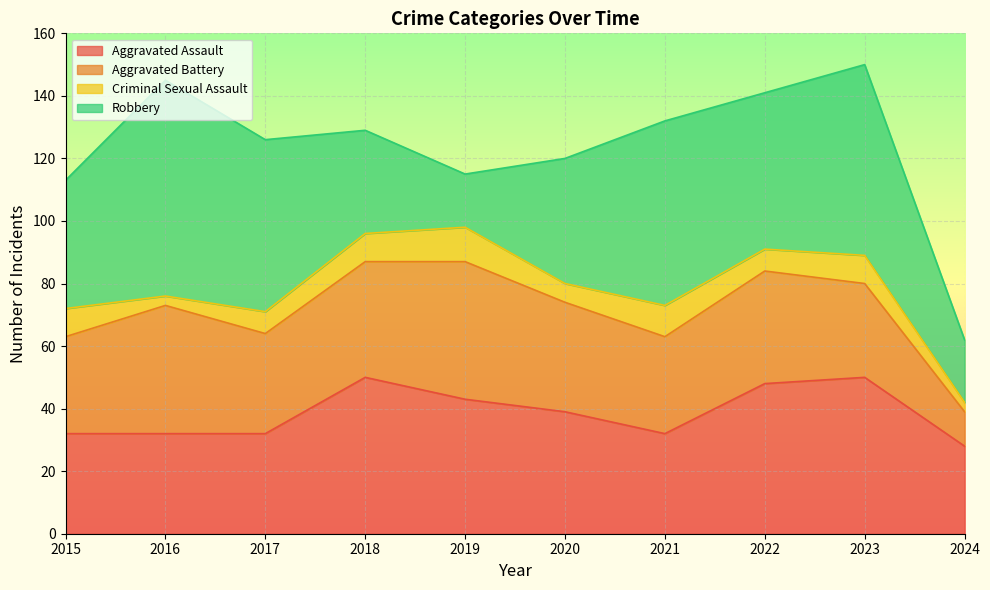

In Criminal Sexual Assault, how many points are higher than both neighbors (excluding endpoints)?

3